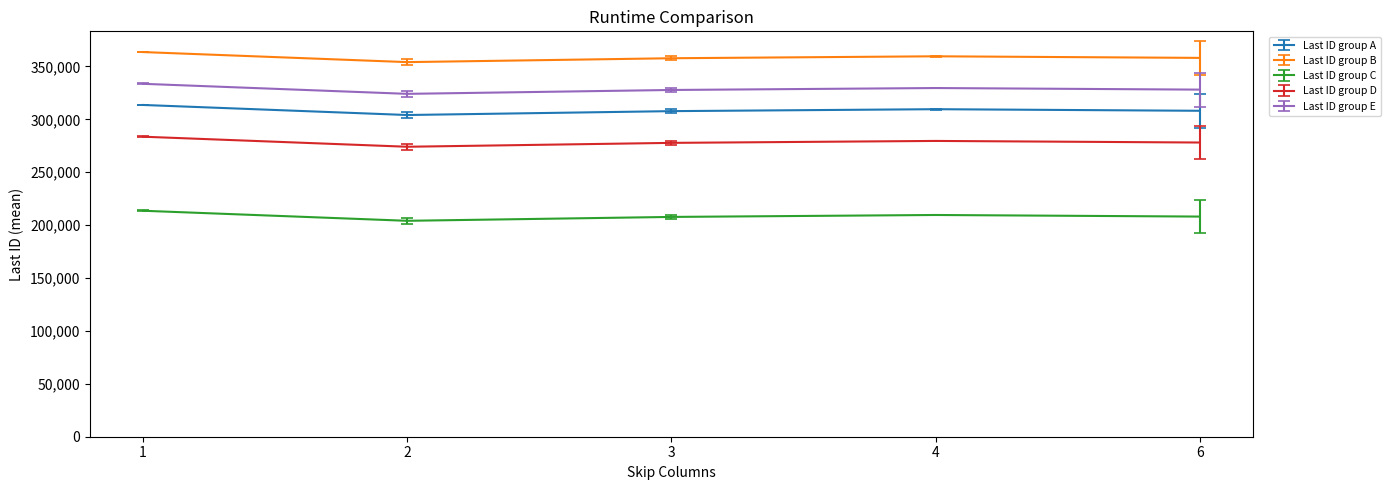

List the series in order of their peak value, lowest first.

Last ID group C, Last ID group D, Last ID group A, Last ID group E, Last ID group B